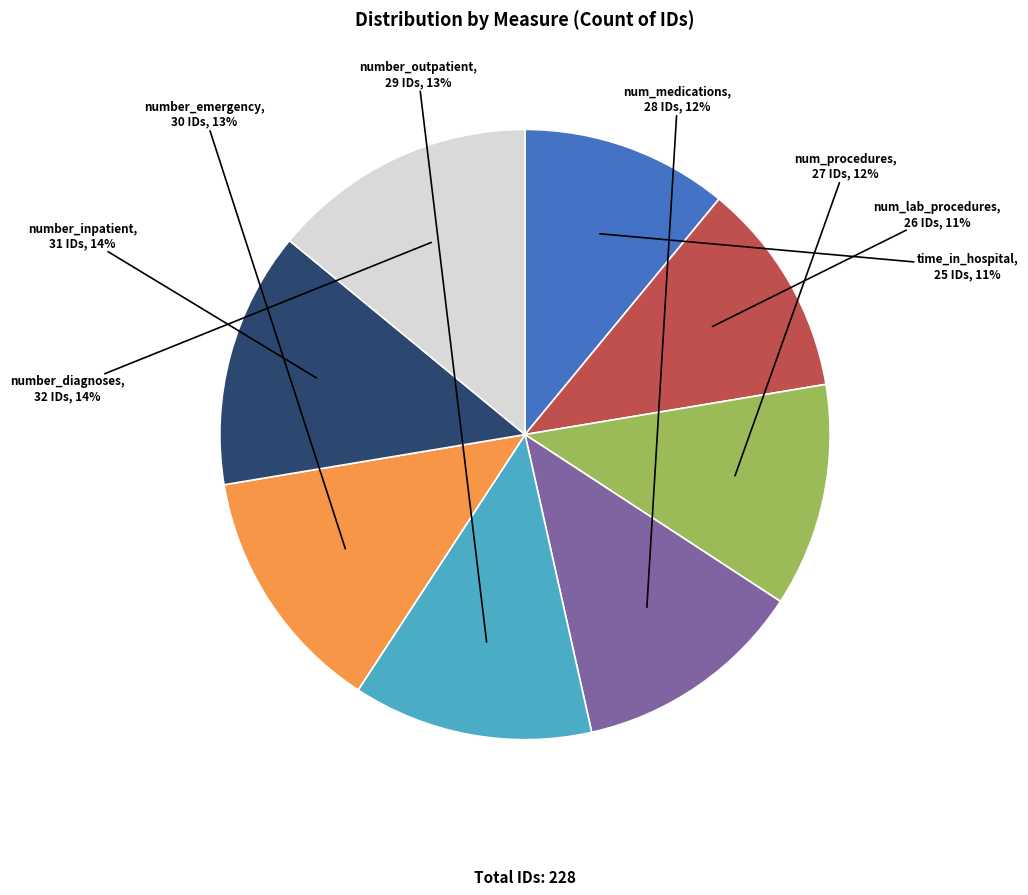

Do number_emergency and num_medications together represent more than half of the pie?

No